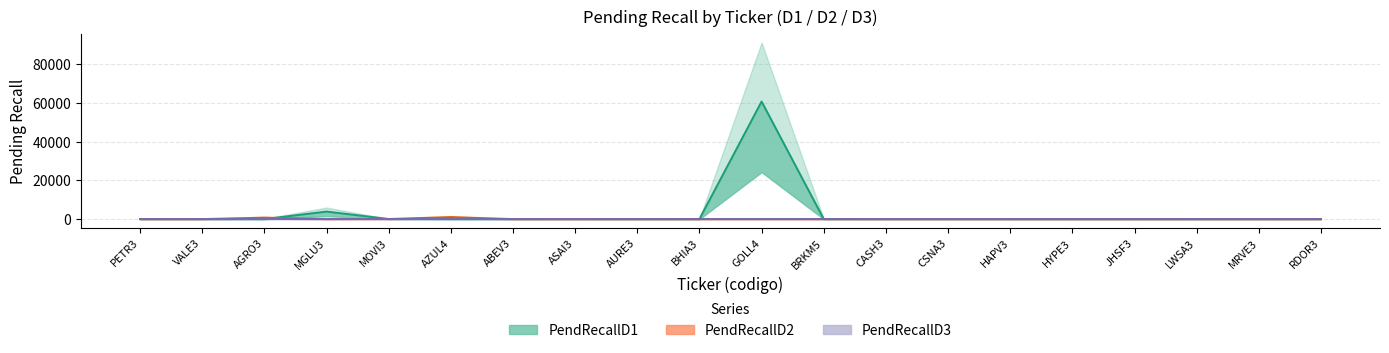

At which category is the sum across all series the highest?

GOLL4